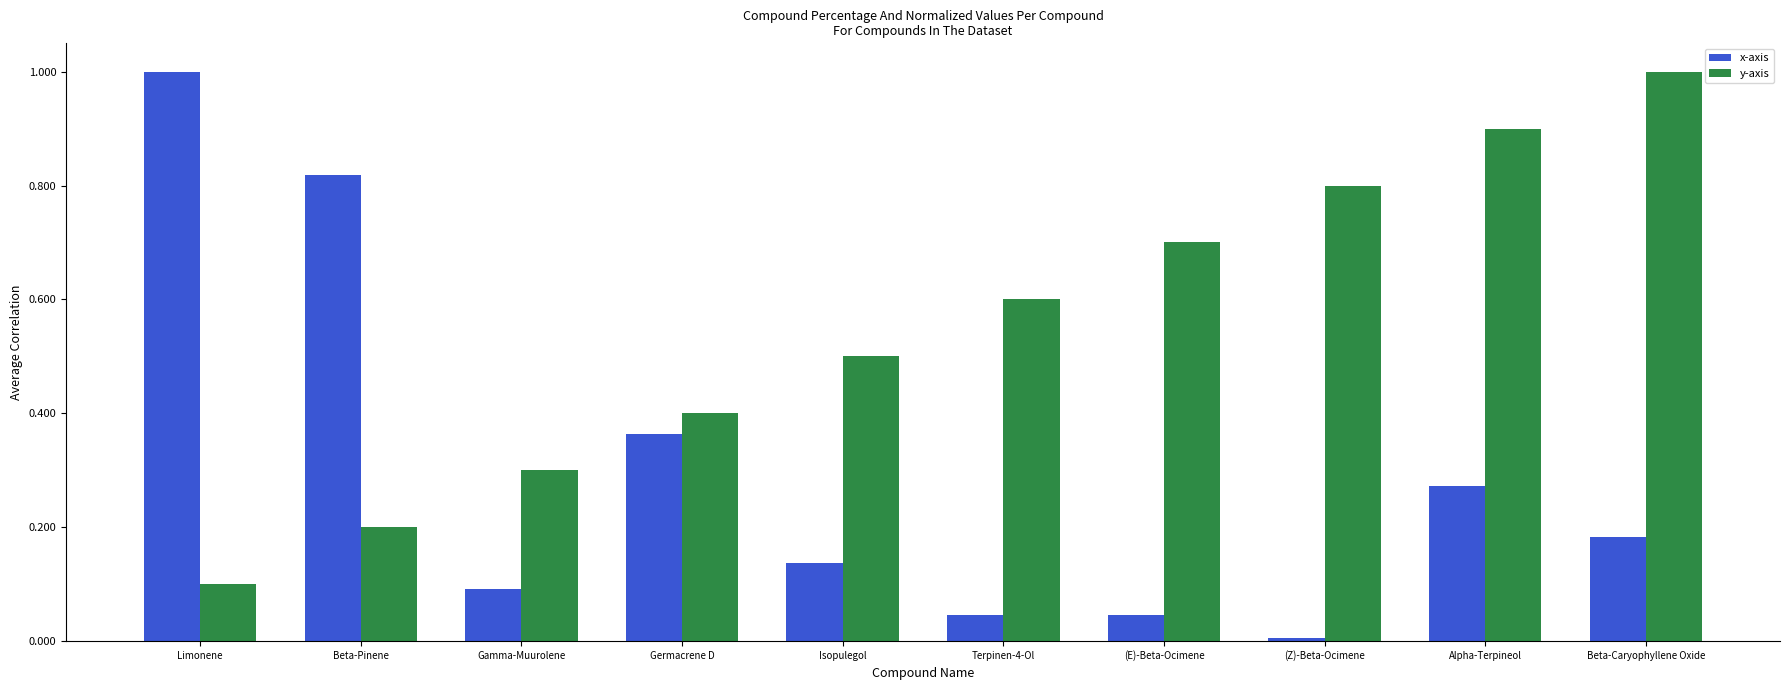

The y-axis series shows 1.3 at Alpha-Terpineol. True or false?

False